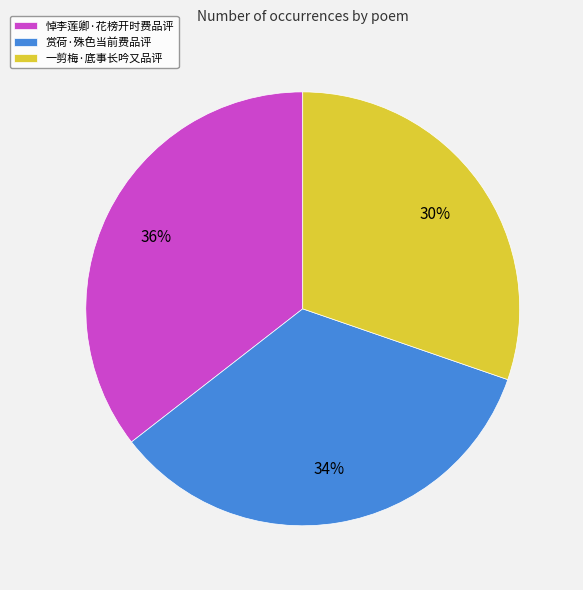

Between 一剪梅·底事长吟又品评 and 悼李莲卿·花榜开时费品评, which is larger?

悼李莲卿·花榜开时费品评